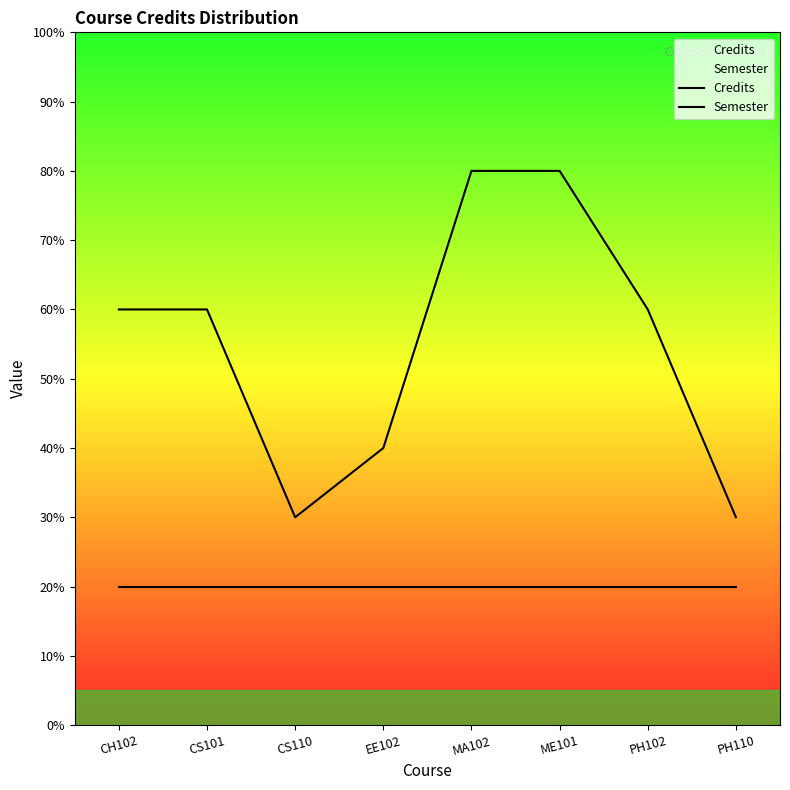

What is the difference between the highest and lowest values at EE102?

2